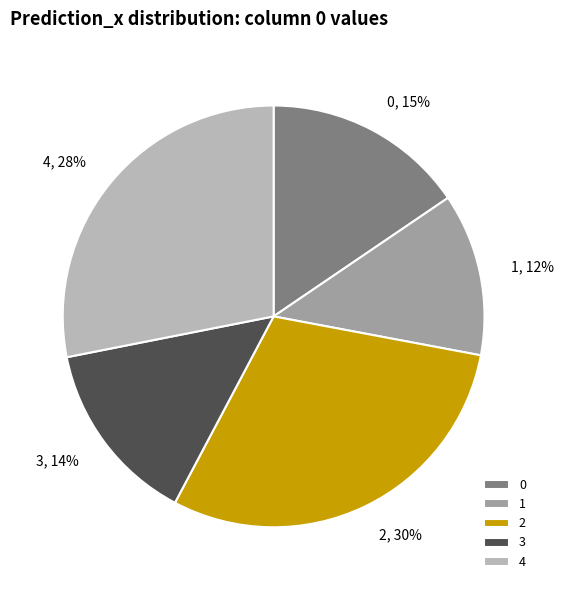

To the nearest percent, what portion does 4 represent?

28%